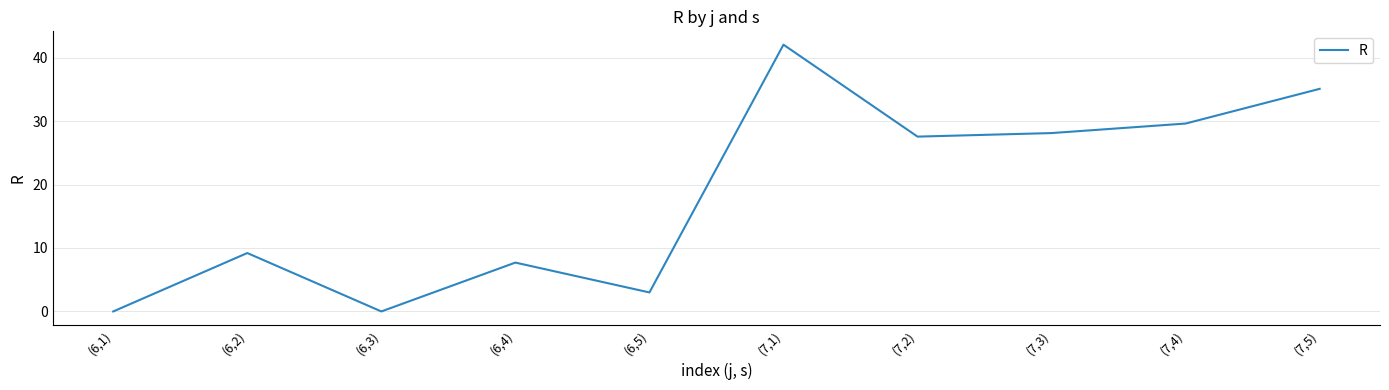

True or false: there are more than 1 points higher than both neighbors.

True